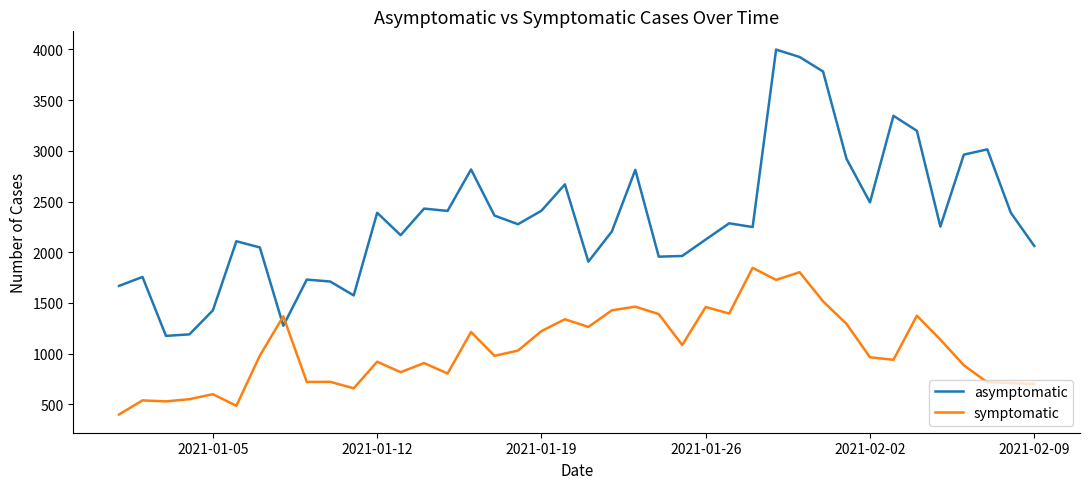

What is the sum of all asymptomatic values?

93426